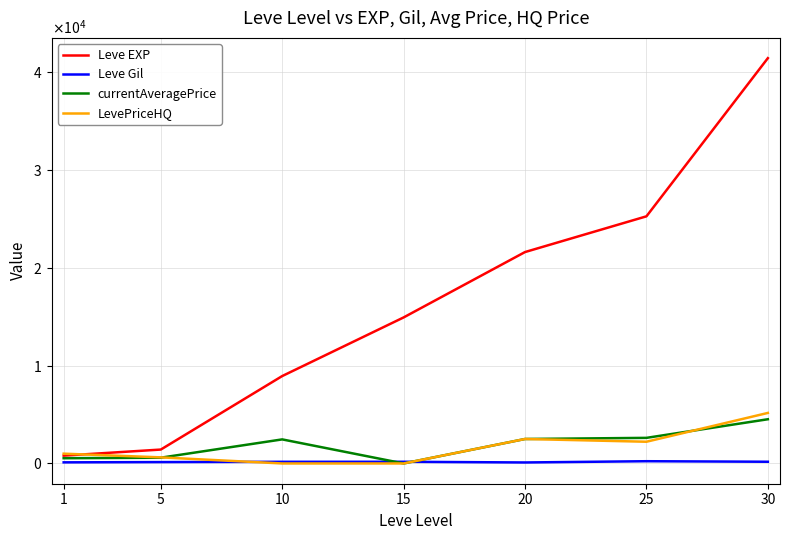

Where does the currentAveragePrice series first go above 2458?

10